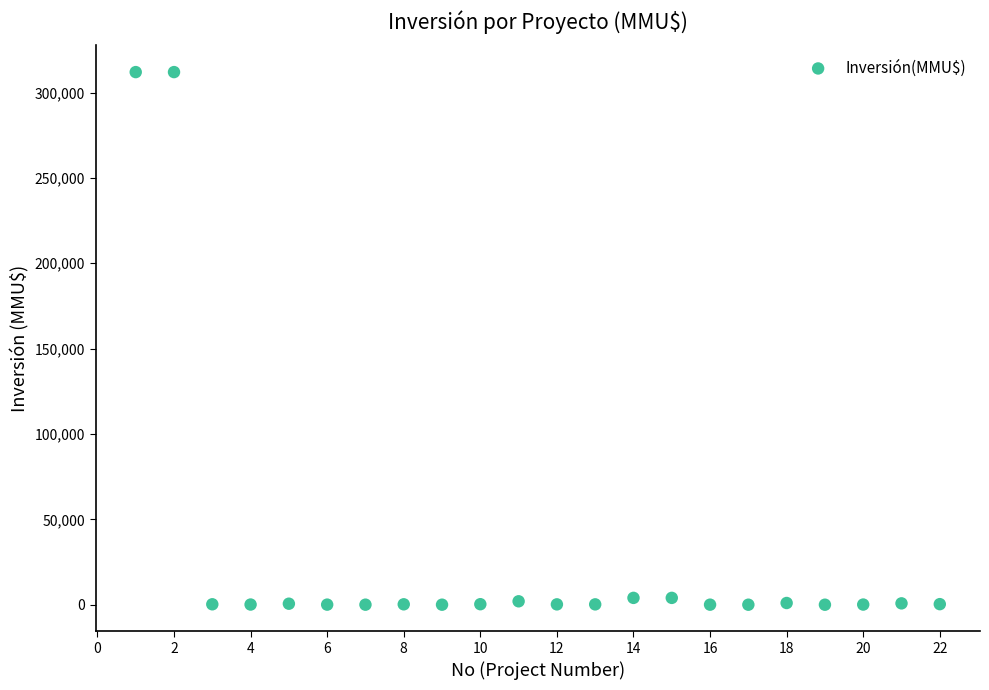

What is the range of X values (max minus min)?

21